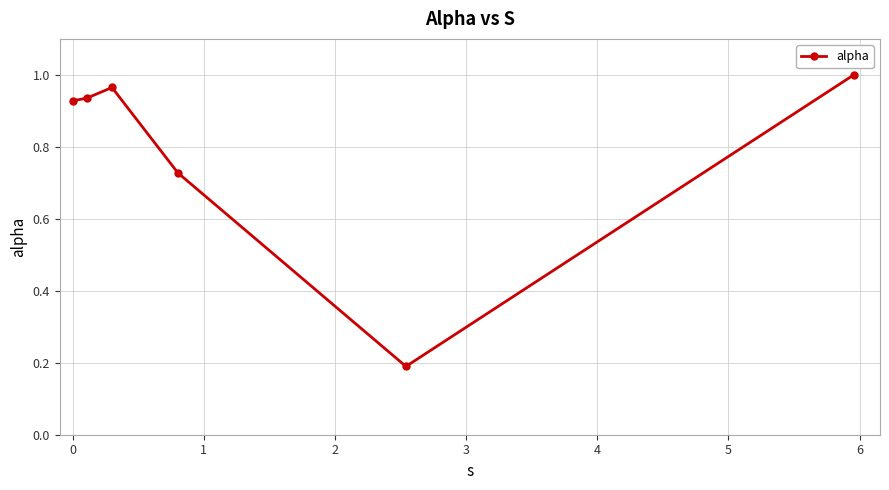

What is the average value?

0.8